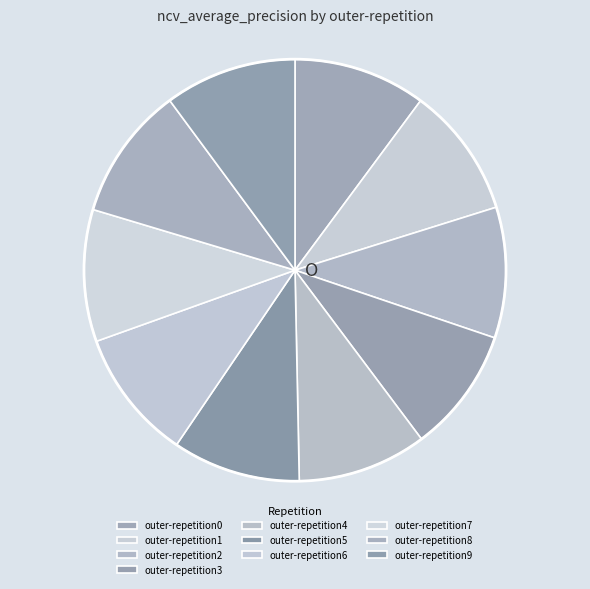

Between outer-repetition8 and outer-repetition0, which is larger?

outer-repetition8